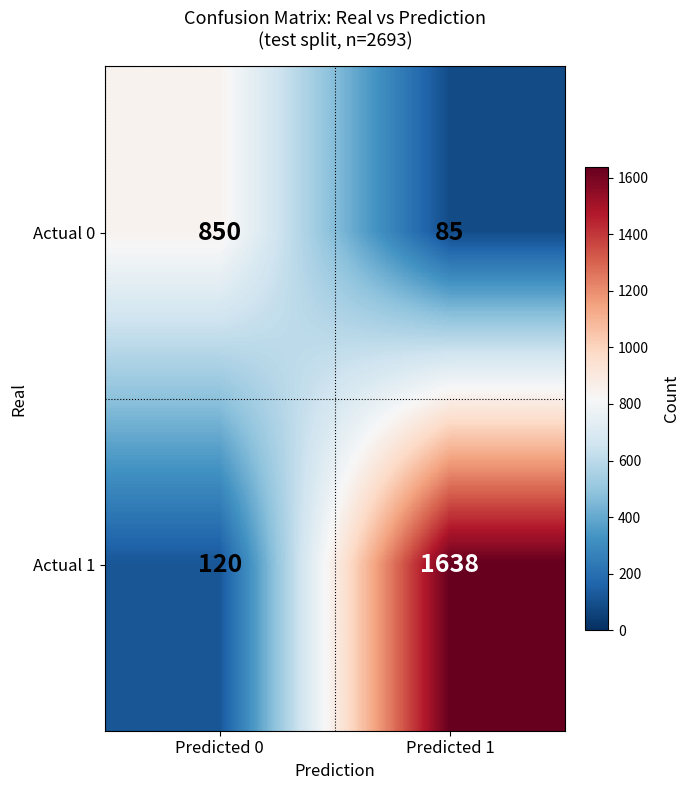

Reading left to right, what are all the values shown in this chart?

Actual 0: 850	85
Actual 1: 120	1638